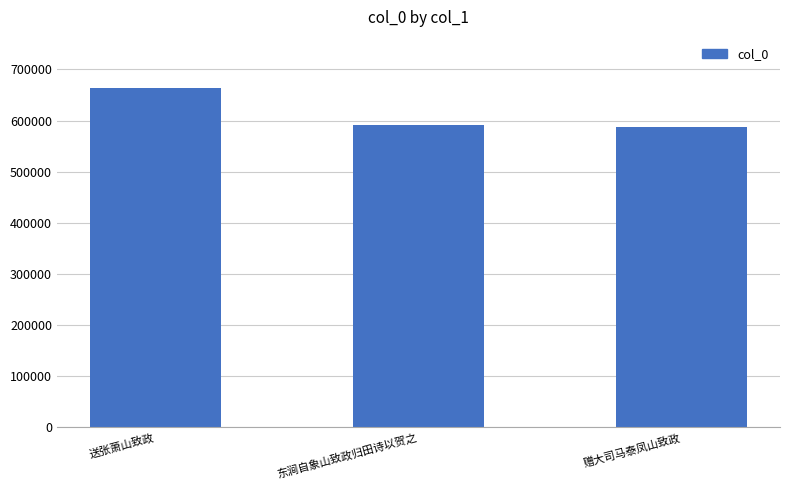

Is it true that the value at 送张萧山致政 is 145987?

False